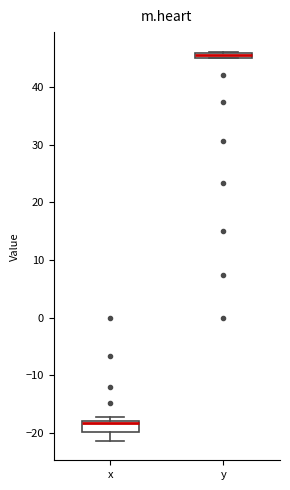

Which box is the tallest, from its lower edge to its upper edge?

x